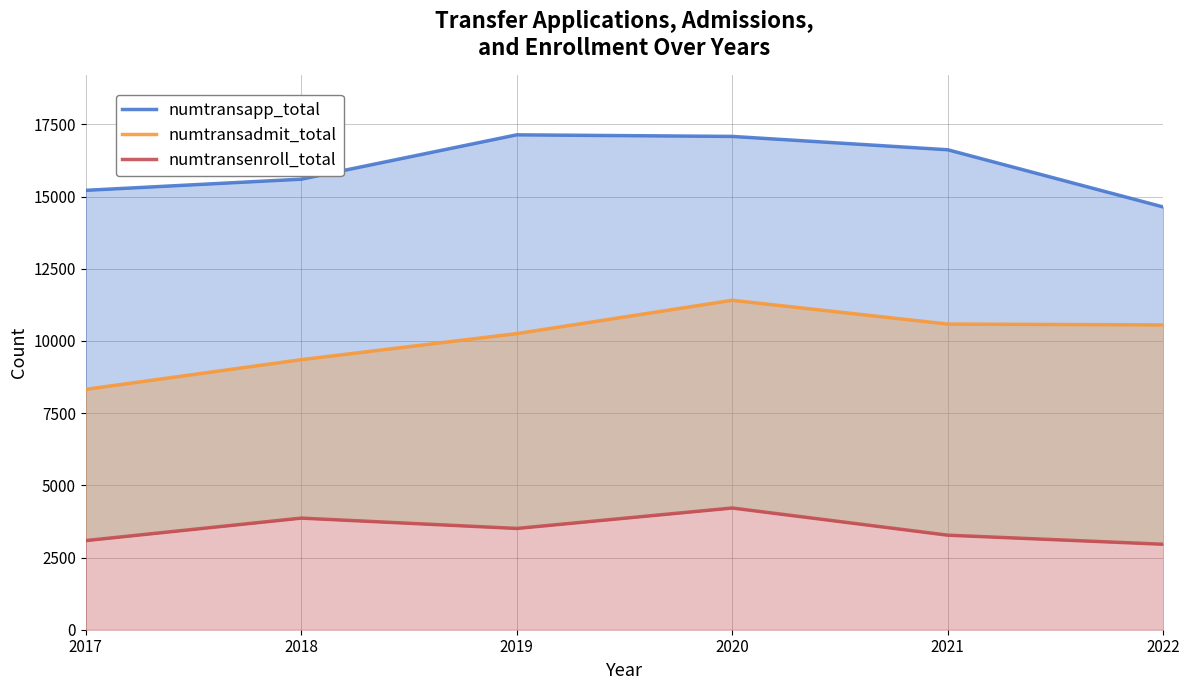

In numtransenroll_total, how many points are lower than both neighbors (excluding endpoints)?

1